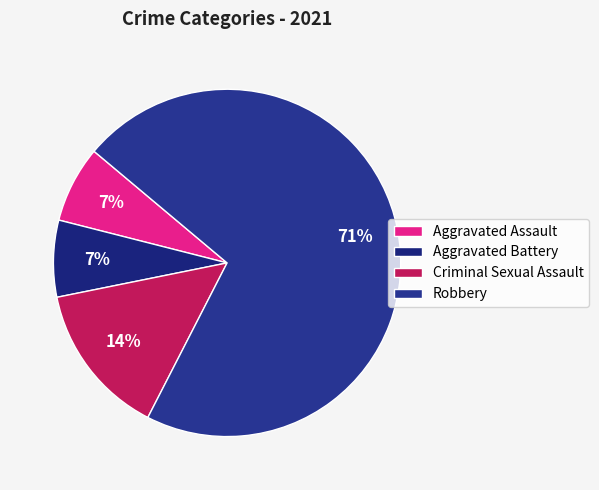

Is it true that Aggravated Battery is 7% of the pie?

True